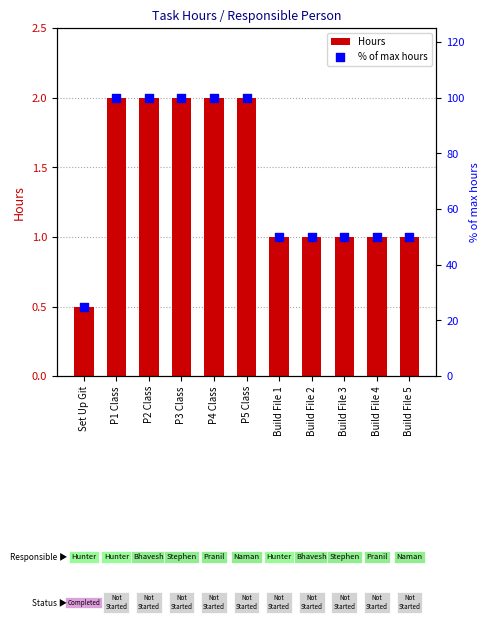

Which series has the largest total across all categories?

% of max hours